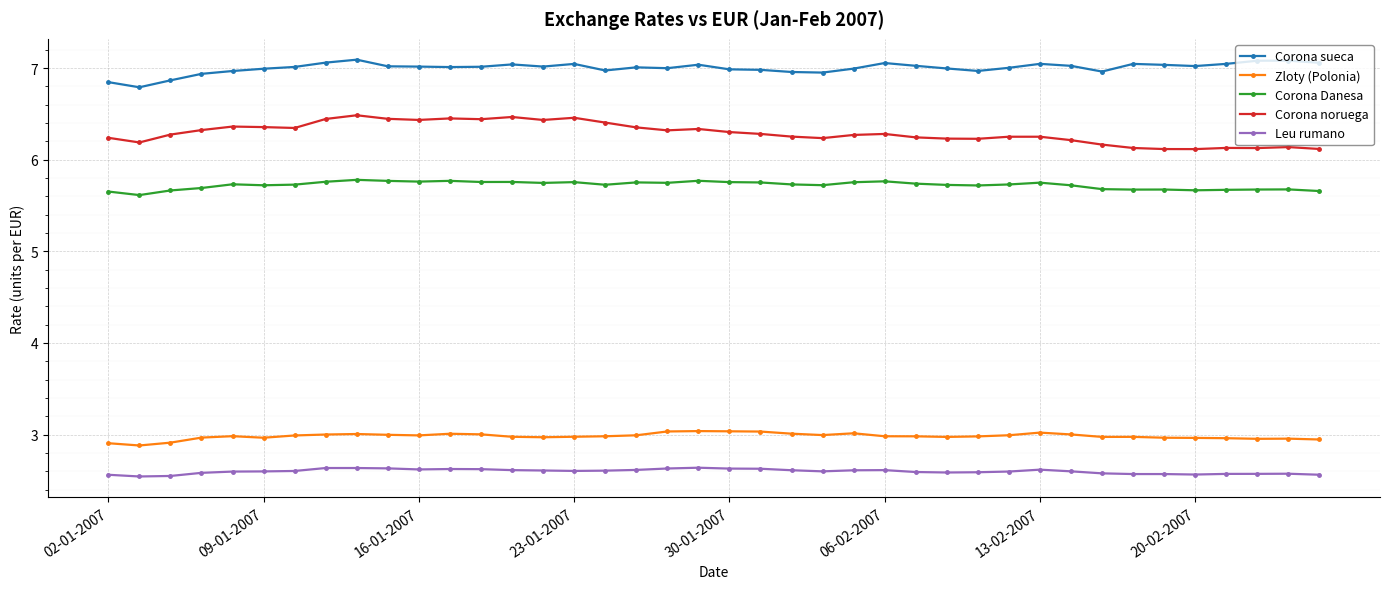

Count the Corona Danesa values in the range 5 to 6.

40